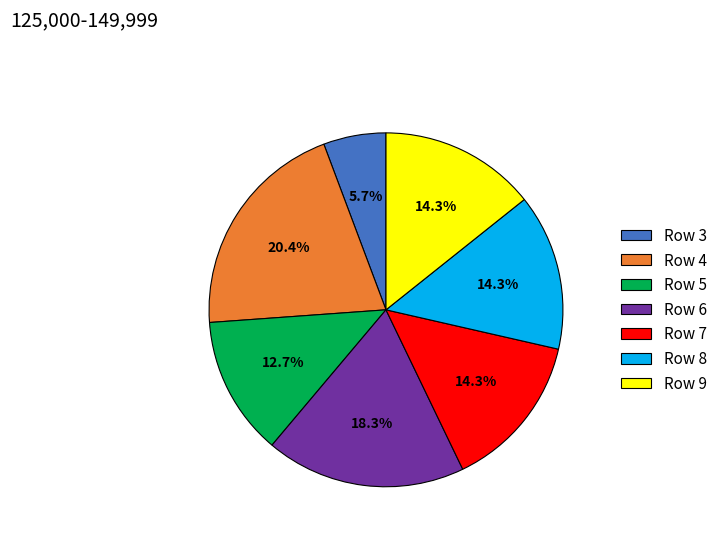

How many slices are in this pie chart?

7